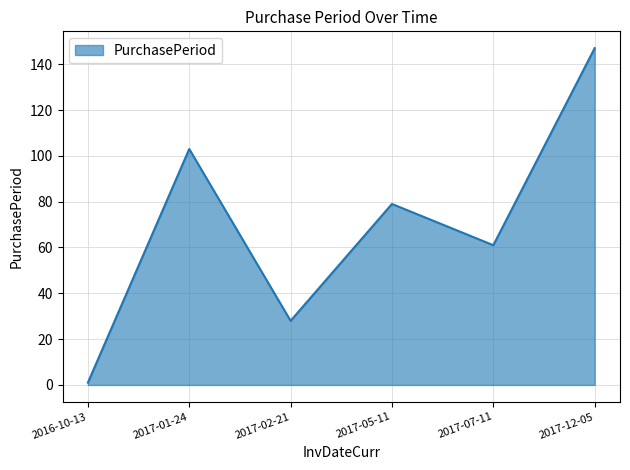

Rank the categories by value from lowest to highest.

2016-10-13, 2017-02-21, 2017-07-11, 2017-05-11, 2017-01-24, 2017-12-05